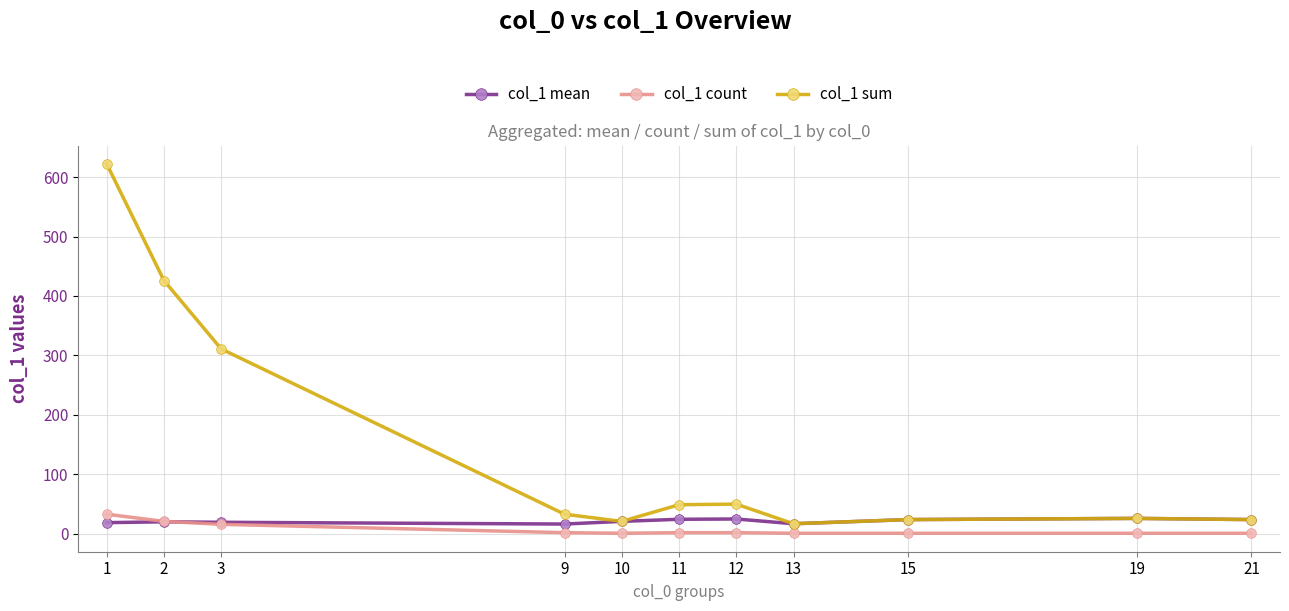

The value of col_1 mean at 19 is 26.0. True or false?

True